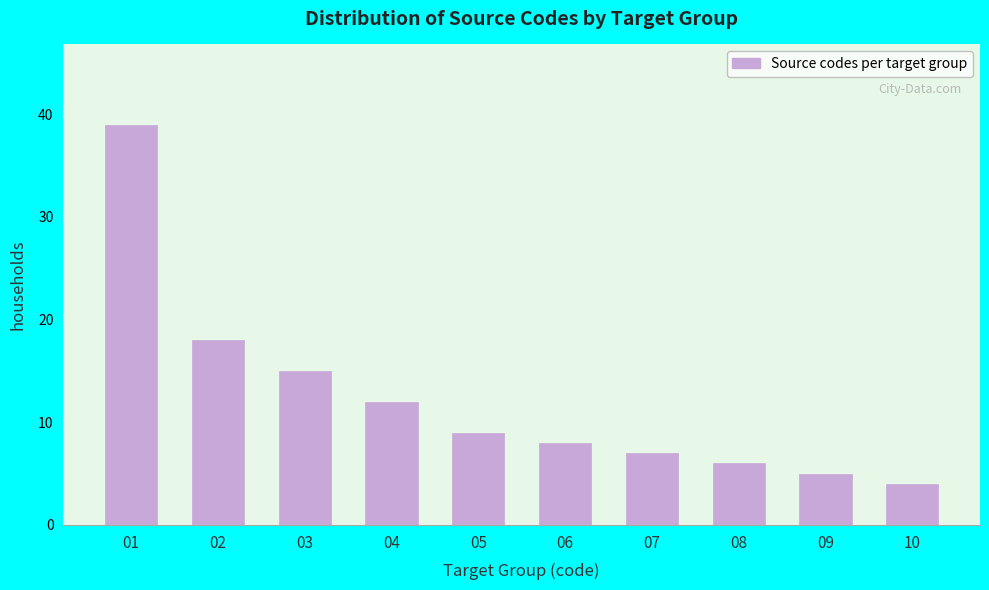

Reading left to right, extract all data points from this chart.

39	18	15	12	9	8	7	6	5	4